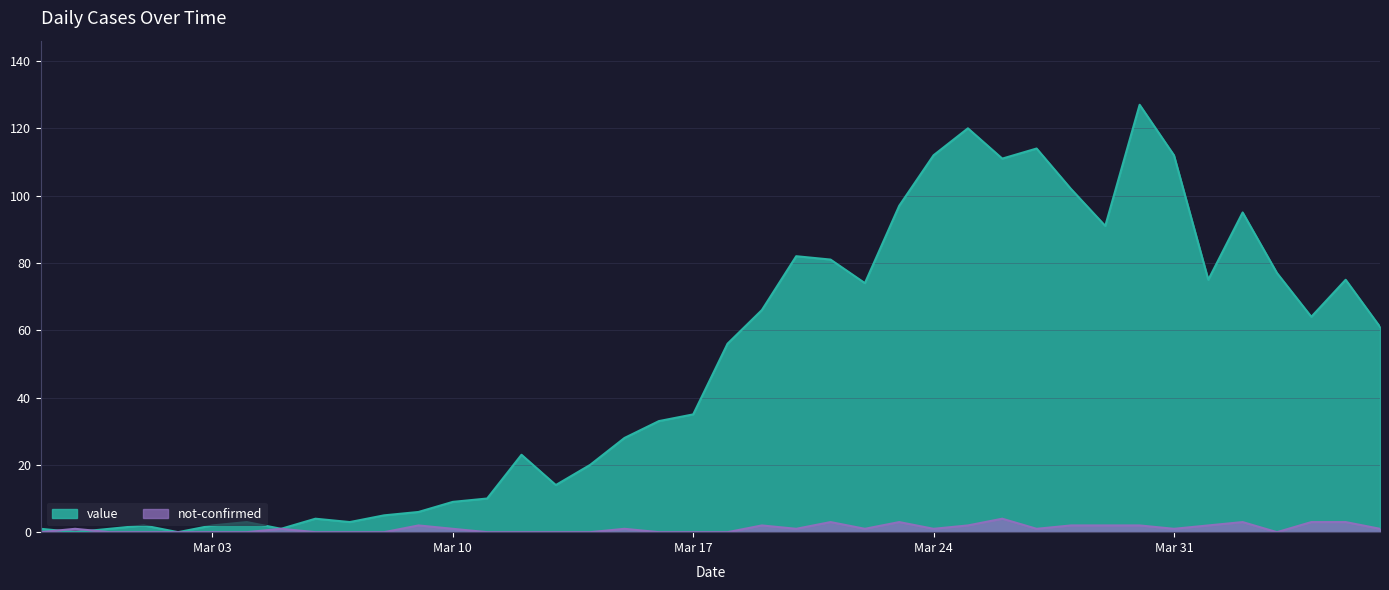

Reading right to left, list all the values displayed in this chart.

value: 61	75	64	77	95	75	112	127	91	102	114	111	120	112	97	74	81	82	66	56	35	33	28	20	14	23	10	9	6	5	3	4	1	3	2	0	2	1	0	1
not-confirmed: 1	3	3	0	3	2	1	2	2	2	1	4	2	1	3	1	3	1	2	0	0	0	1	0	0	0	0	1	2	0	0	0	1	0	0	0	0	0	1	0